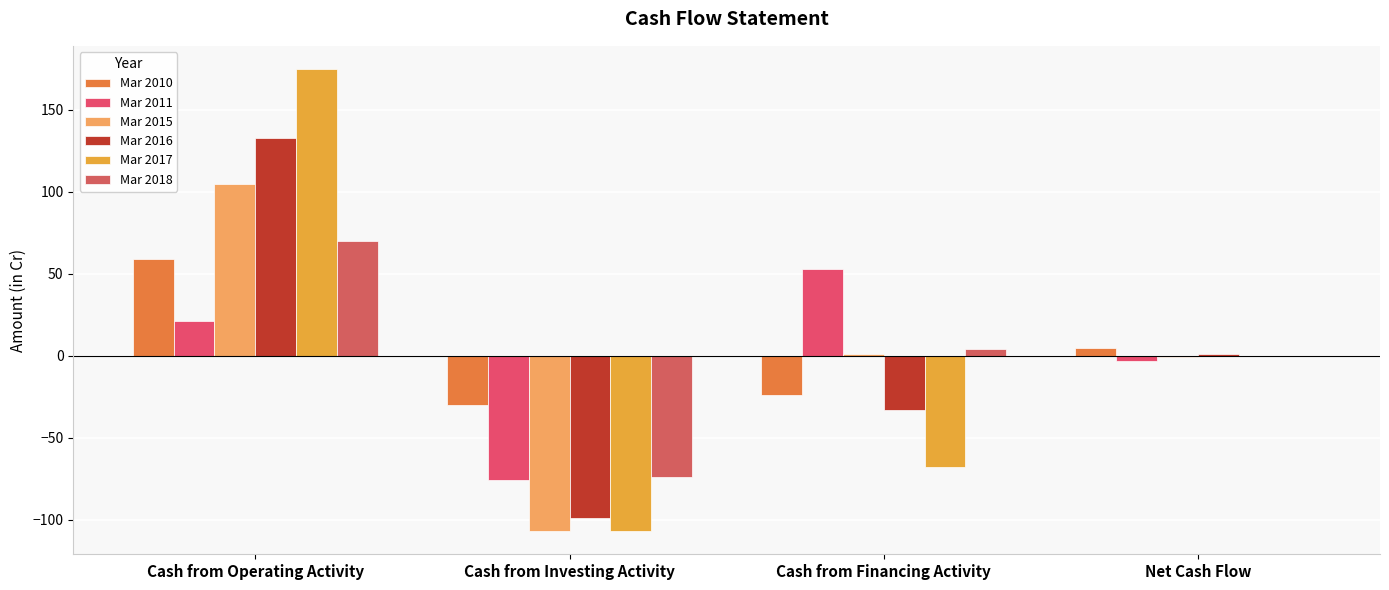

True or false: Mar 2017 has a value of -44 at Cash from Financing Activity.

False